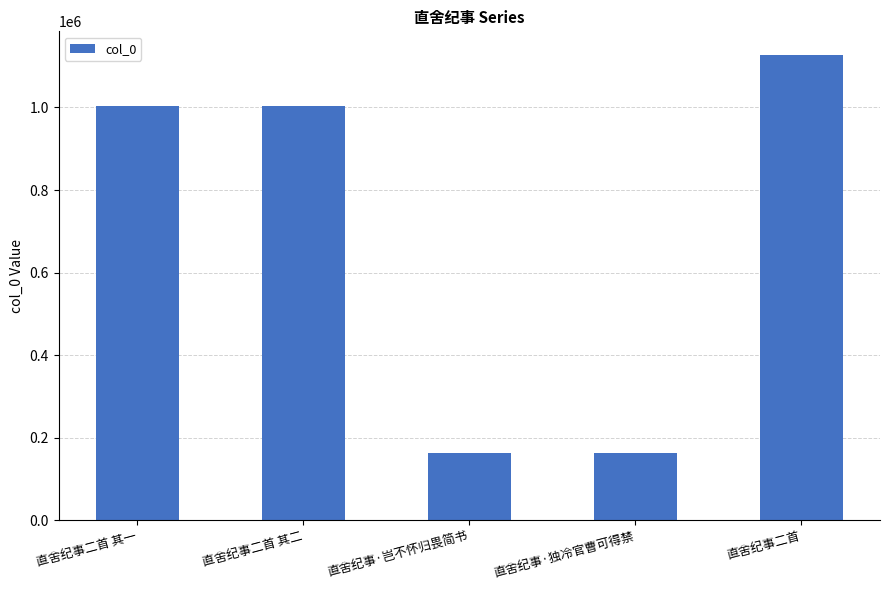

What is the label of the 4th bar from the left?

直舍纪事·独冷官曹可得禁